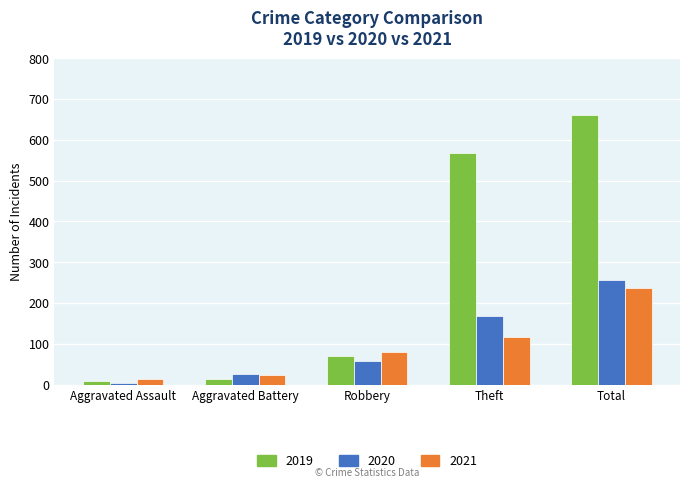

At Theft, list the series in order from smallest to largest.

2021, 2020, 2019